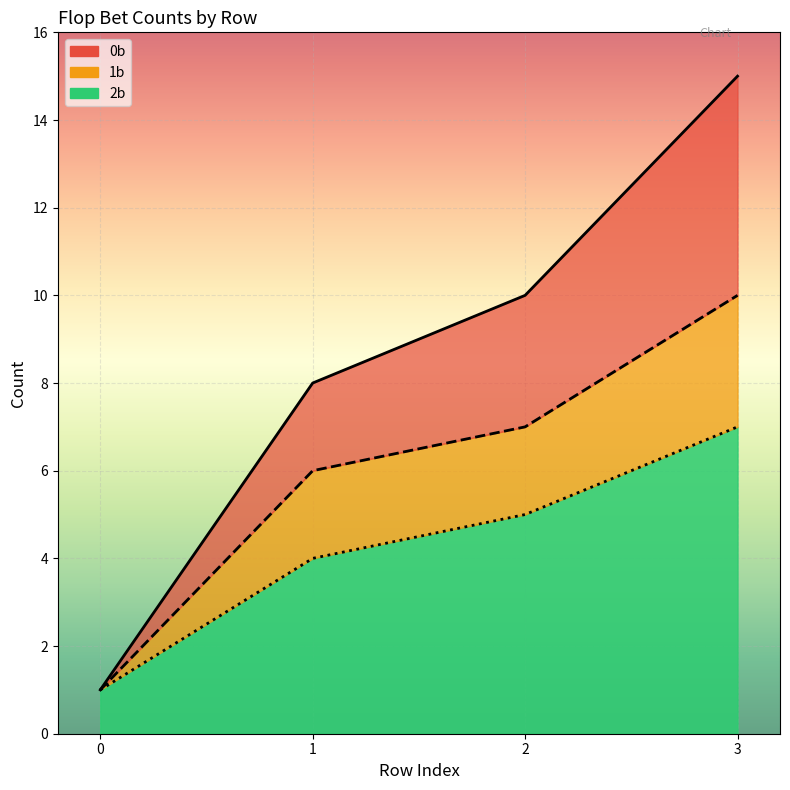

What is the value of the 2b point at the 4th from the left?

7